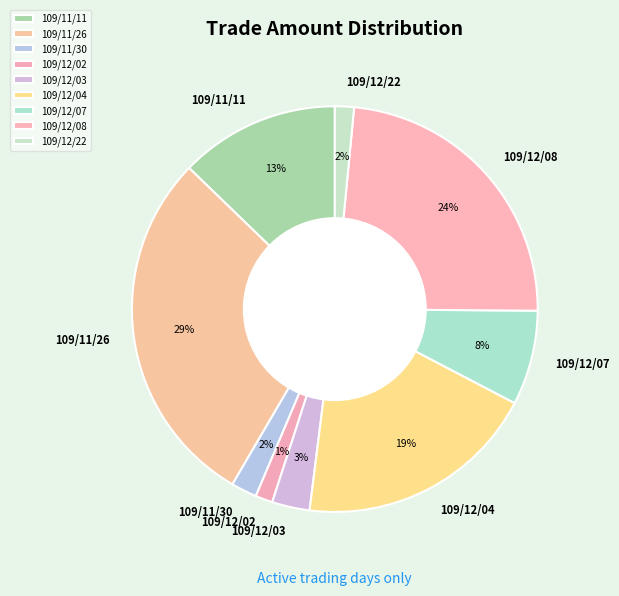

True or false: 109/12/07 accounts for 8% of the total.

True